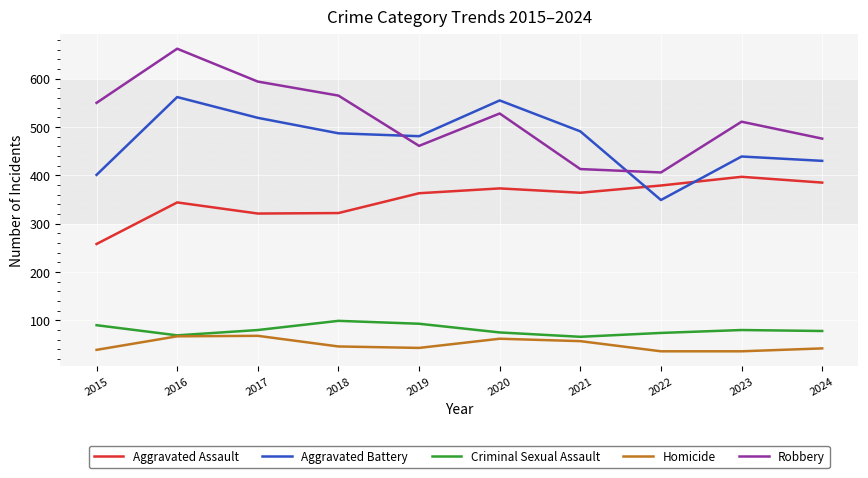

At which category does the chart reach its peak across all series?

2016